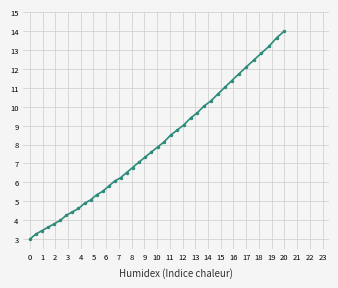

Which category has the highest value across all series?

20